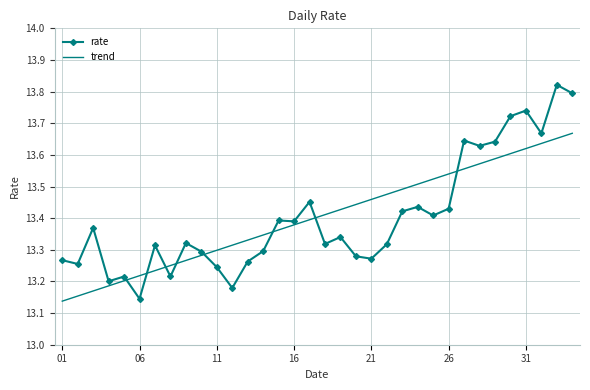

After their last crossing, which series has the higher values: trend or rate?

rate